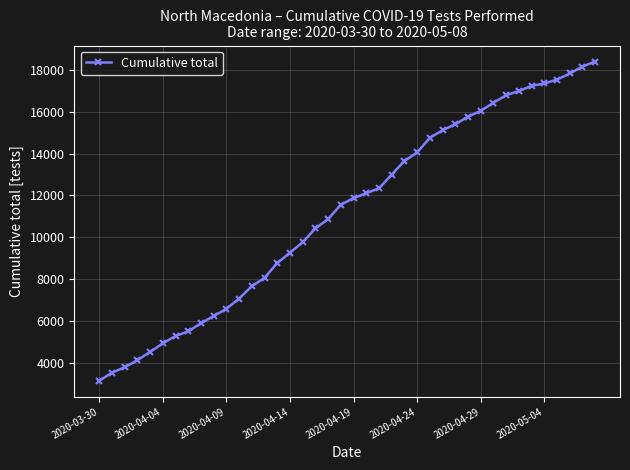

What is the difference between the maximum and second lowest values?

14892